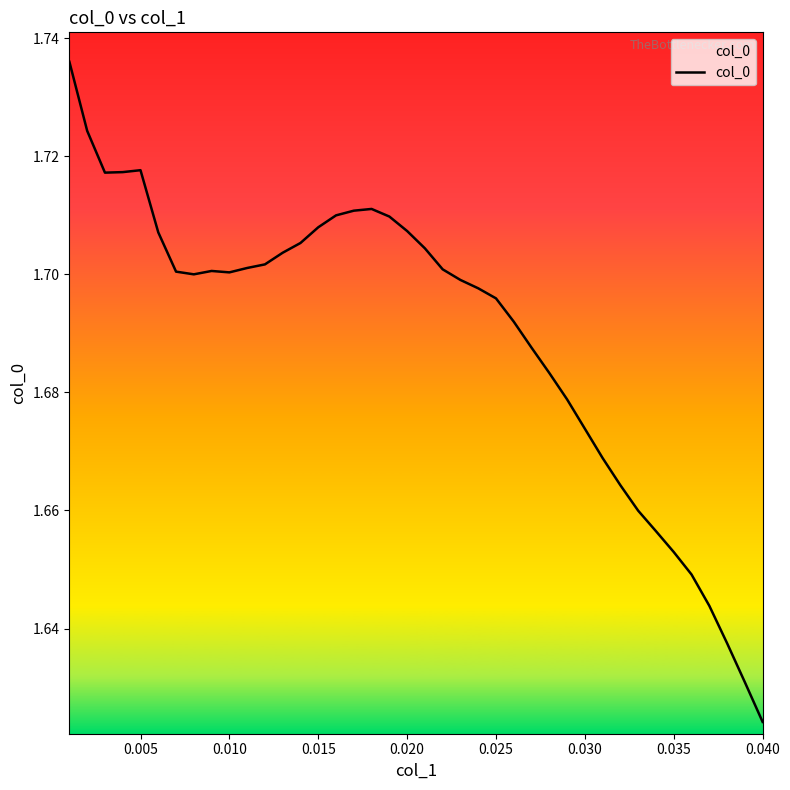

How many values are between 1 and 2?

40